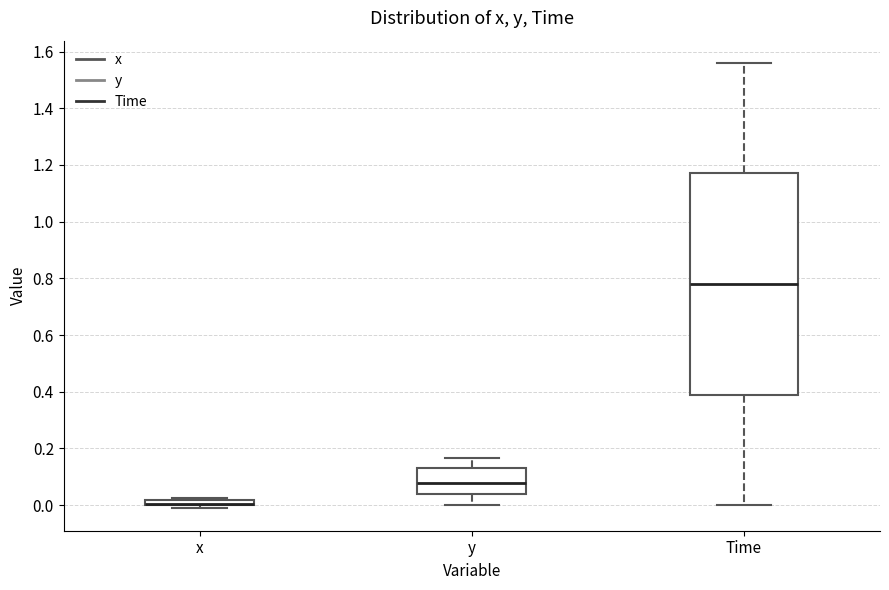

Comparing the boxes themselves (not the whiskers), which one is the tallest?

Time